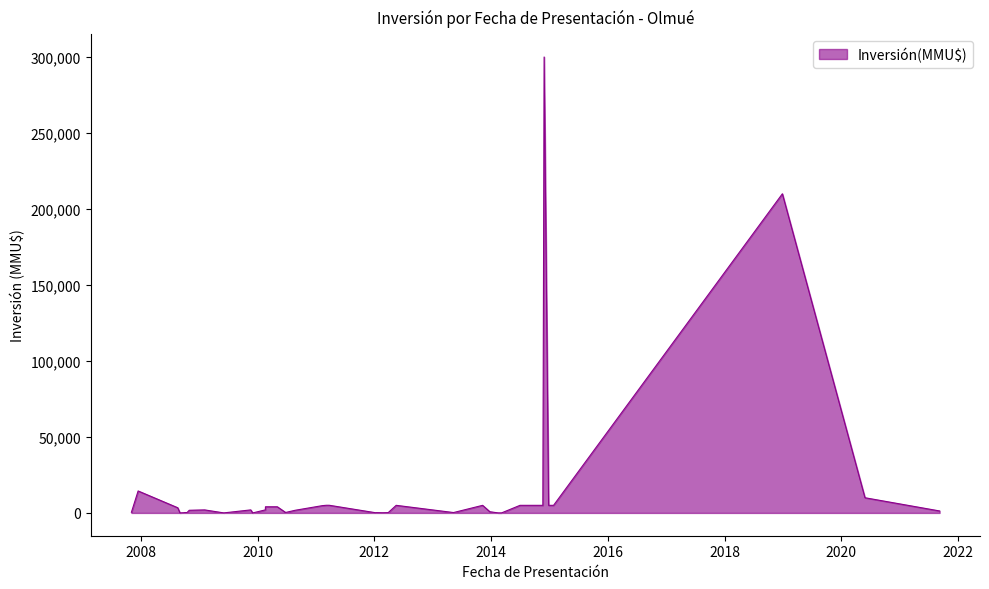

What is the difference between the maximum and minimum values?

300000